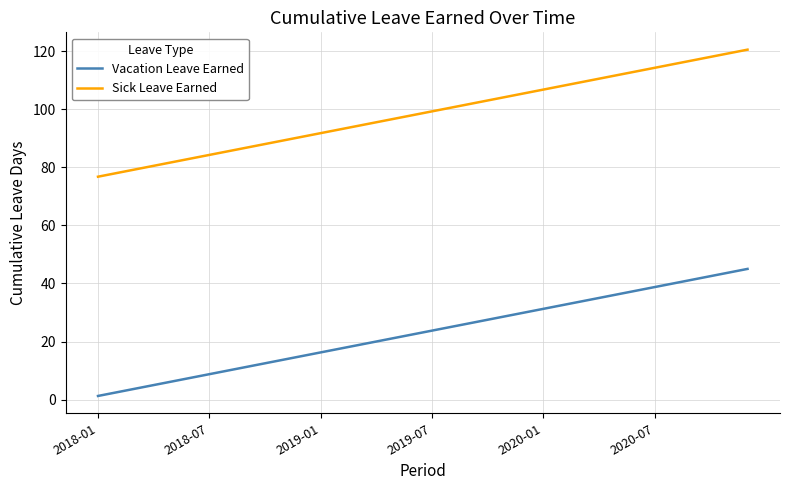

List the series in order of their overall mean, highest first.

Sick Leave Earned, Vacation Leave Earned